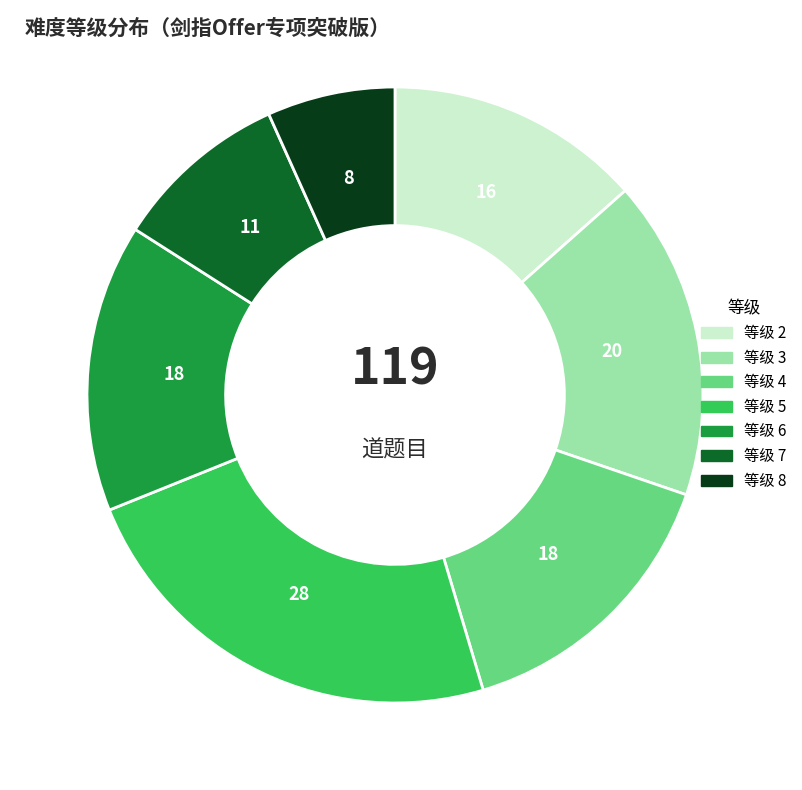

What is the largest slice in the pie chart?

等级 5